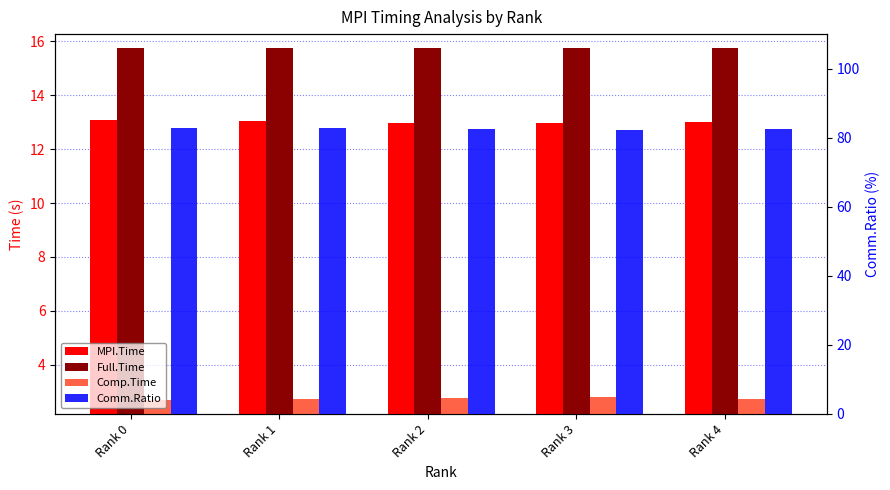

Rank the categories by Comm.Ratio value from highest to lowest.

Rank 0, Rank 1, Rank 4, Rank 2, Rank 3